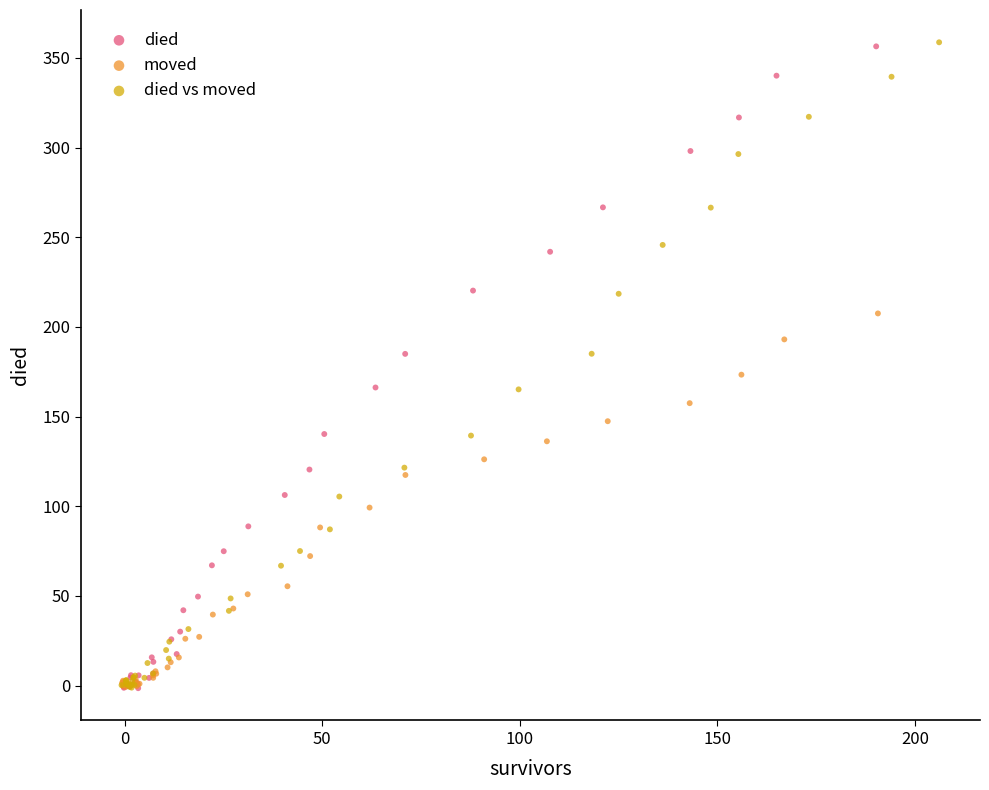

Which series has the largest Y range (max minus min)?

died vs moved